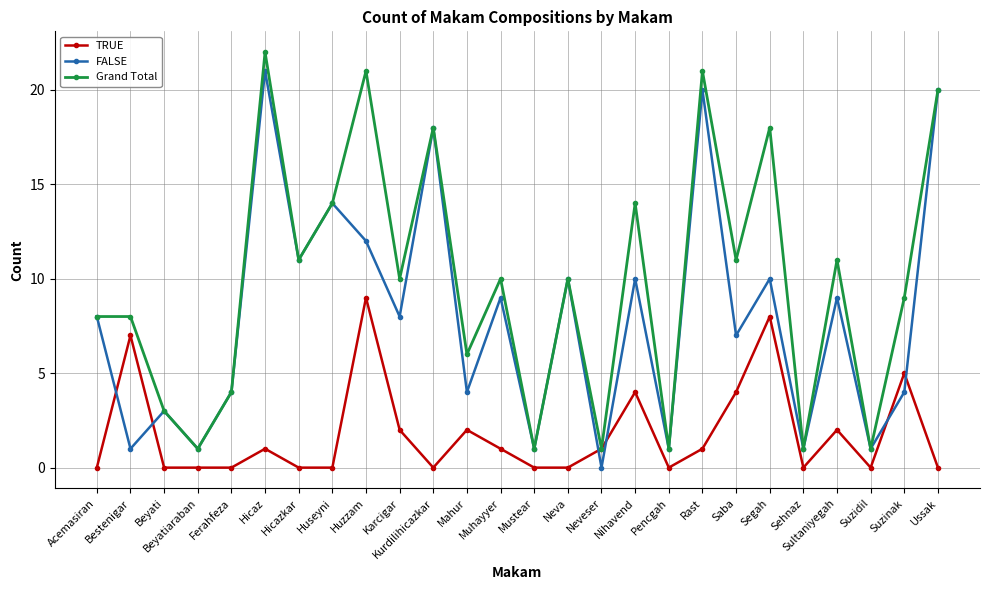

At which label does FALSE reach its peak?

Hicaz